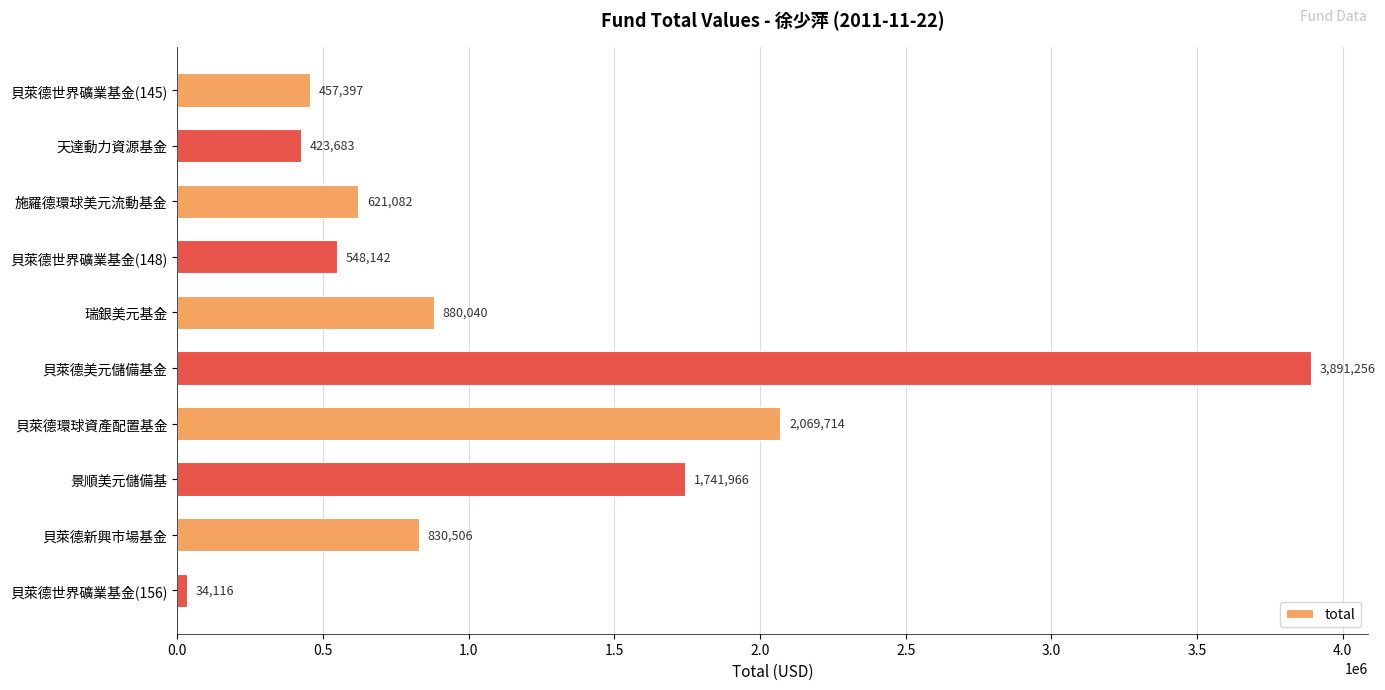

What is the minimum value shown in the chart?

34116